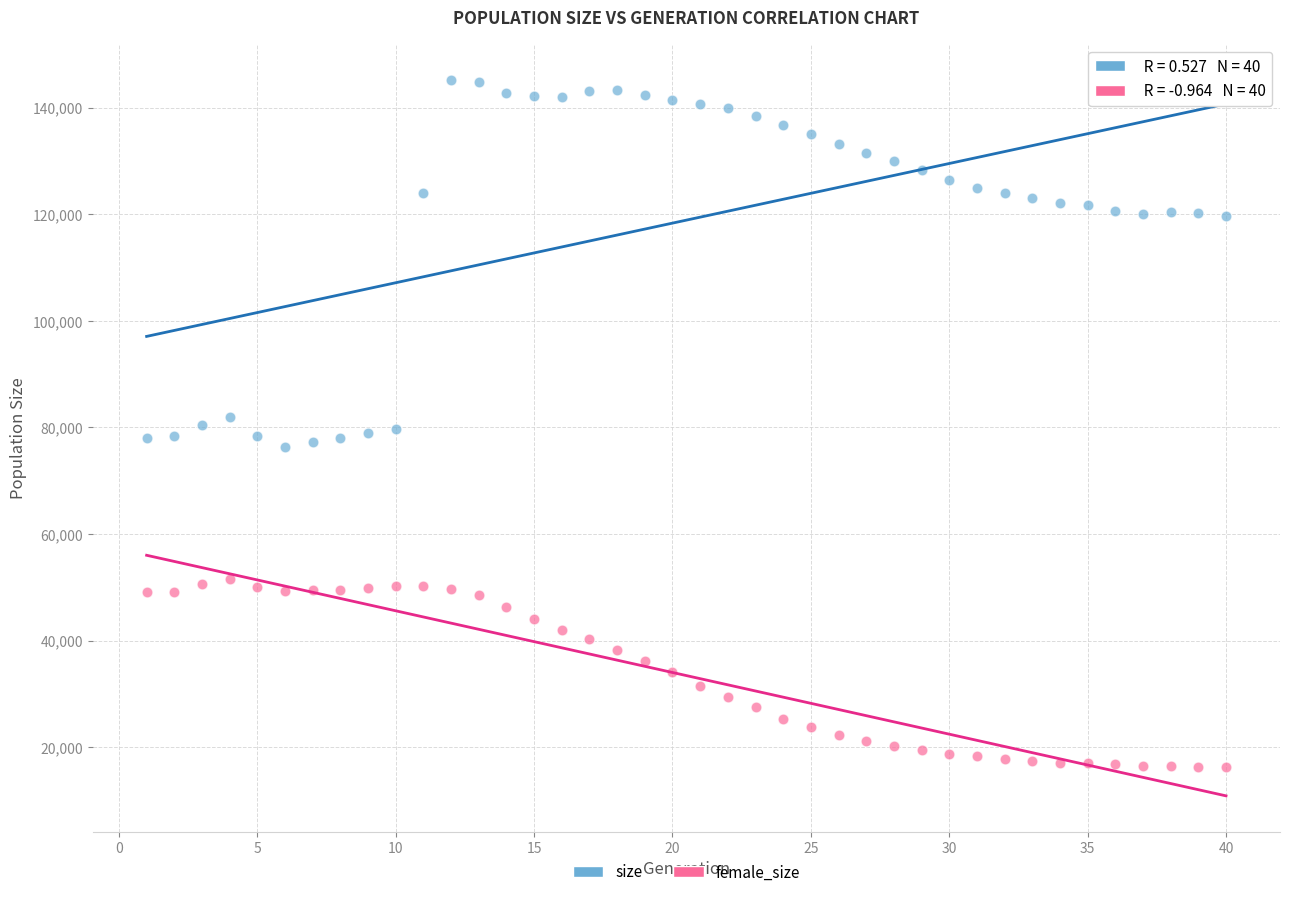

Which series has the widest spread of Y values?

size